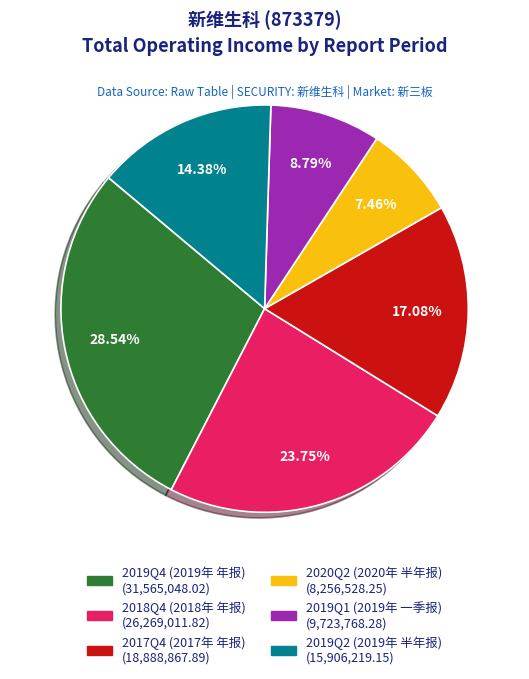

To the nearest percent, what is the difference between the largest and smallest slice percentages?

21%